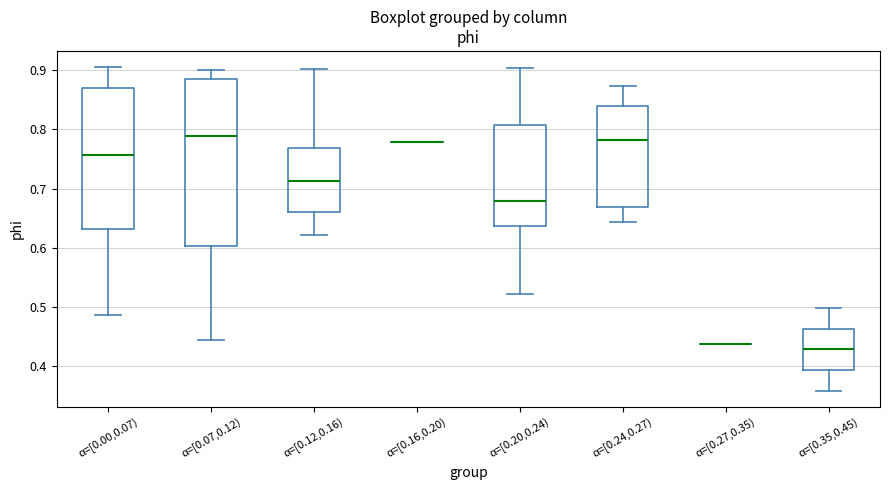

Which box is the tallest, from its lower edge to its upper edge?

α=[0.07,0.12)